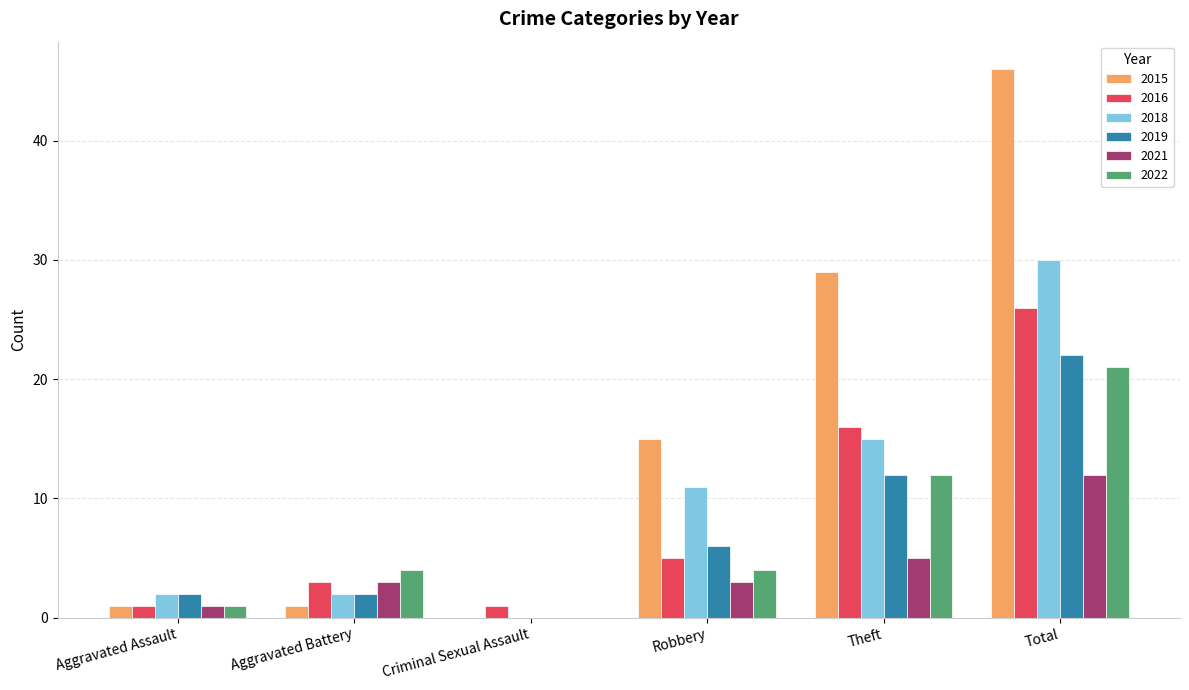

Count the number of categories in the chart.

6